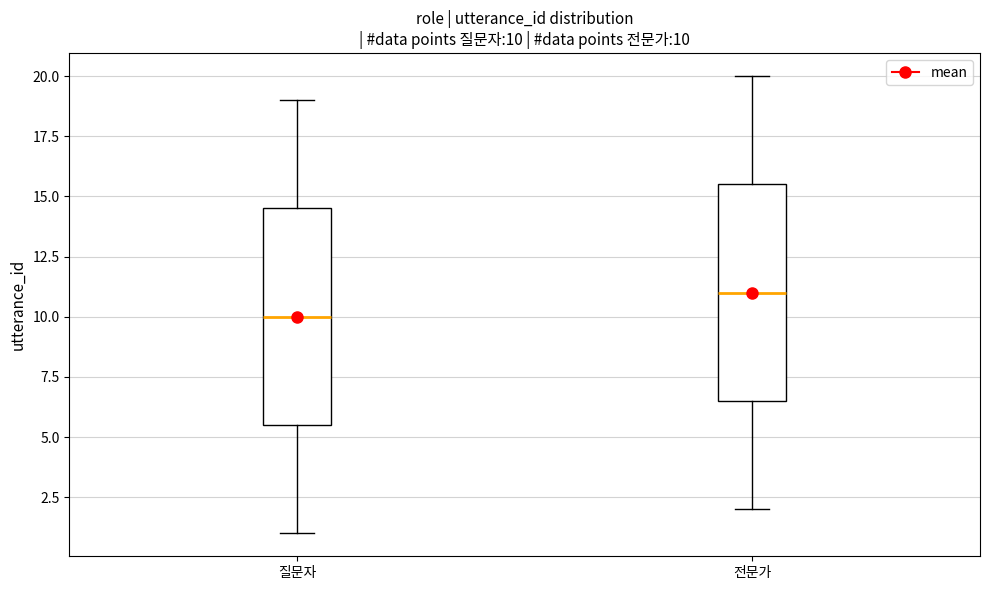

Which box's median line is the highest?

전문가